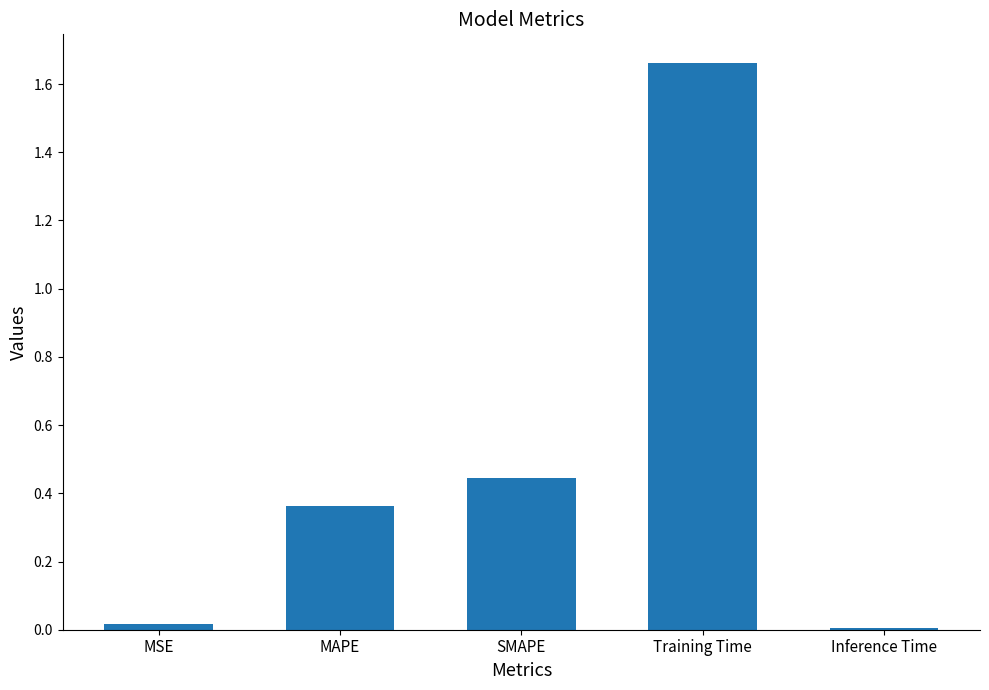

What position from the left is Inference Time?

5